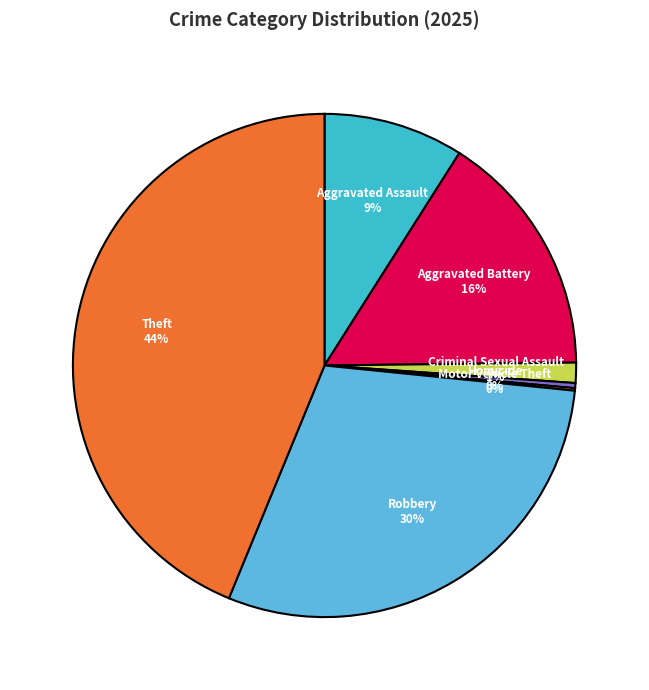

Combined, do Homicide and Aggravated Battery account for over 50%?

No